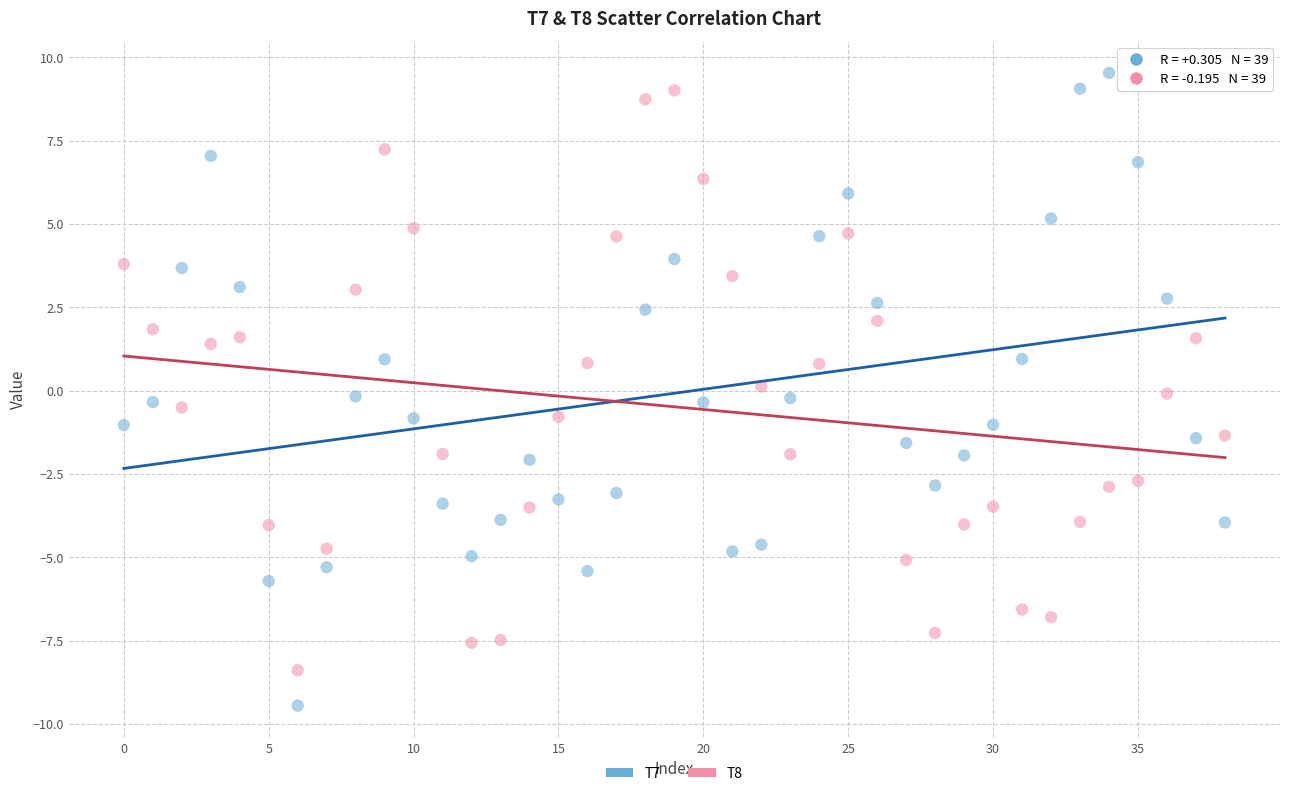

Across all data points, what is the range of Y values (max minus min)?

19.0